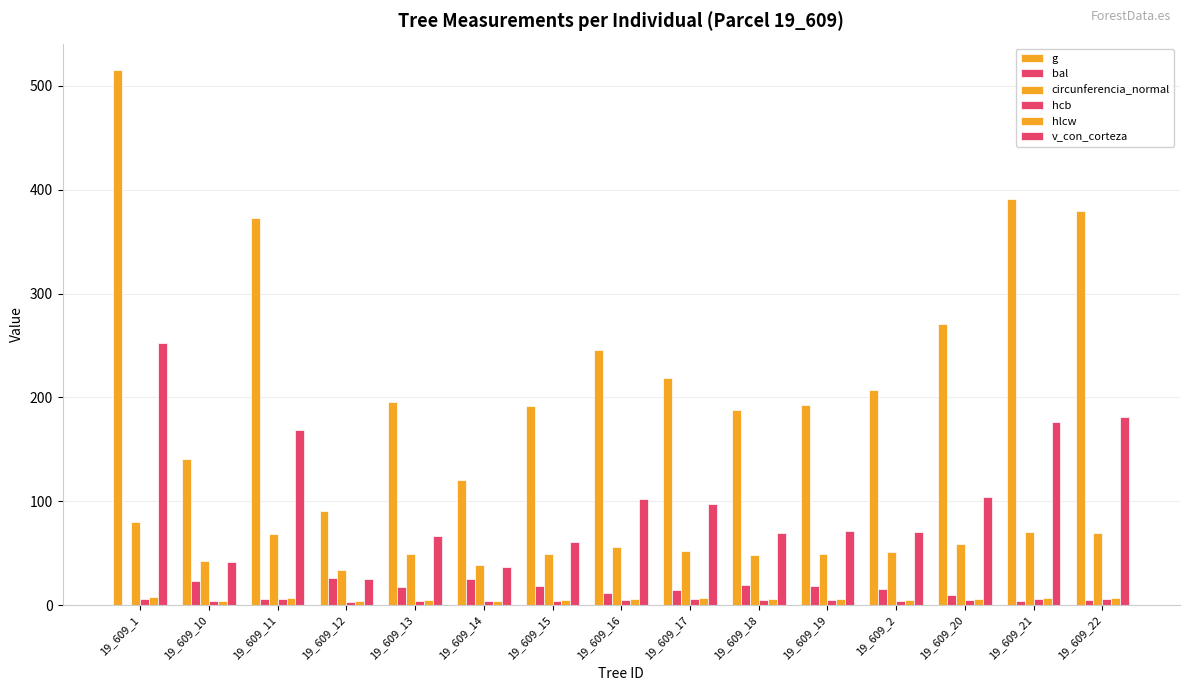

How many groups of bars are there?

15